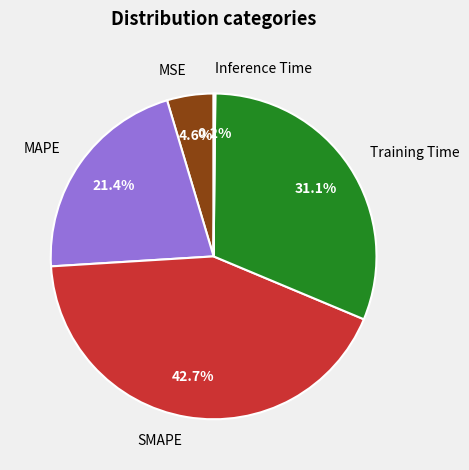

How much of the chart is everything except MSE?

95.4%